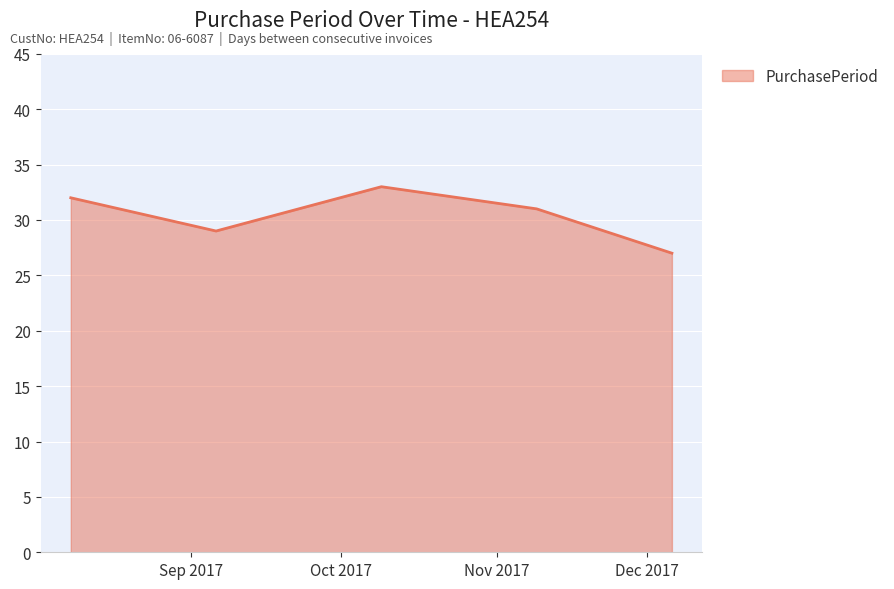

What is the sum of all values?

152